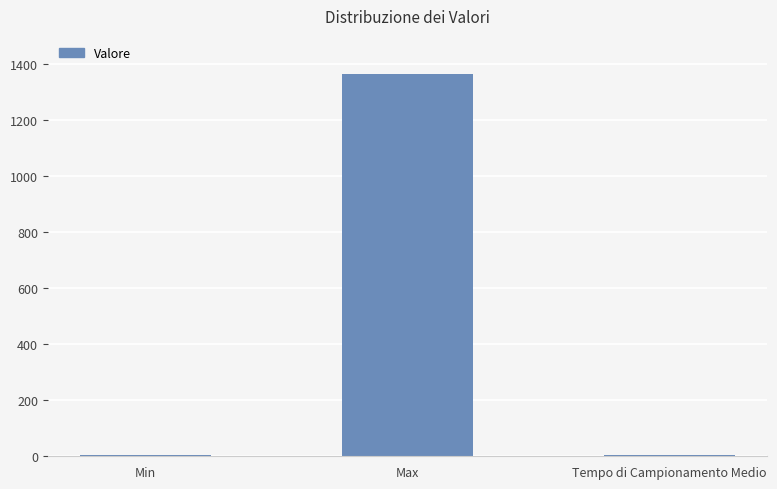

What is the approximate value at Max?

1364.0